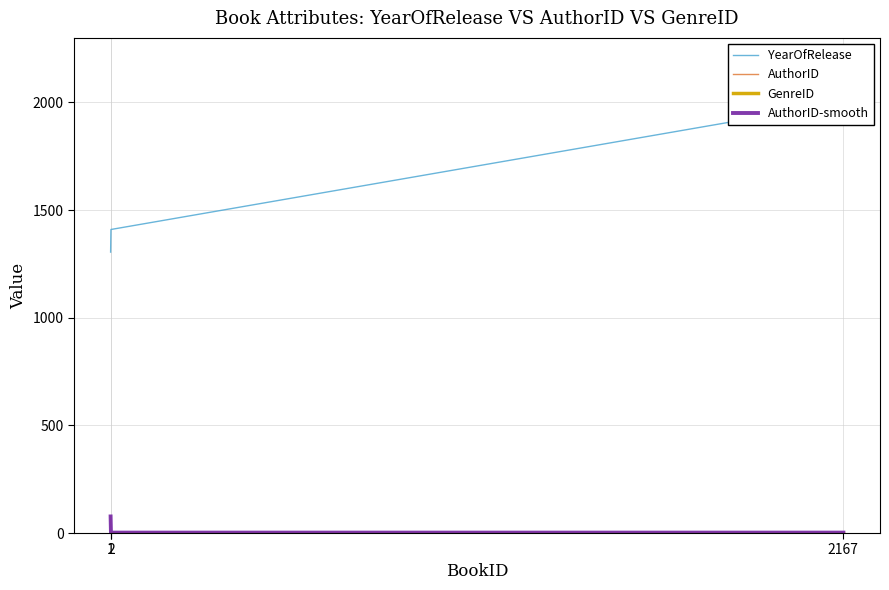

What is the minimum value shown in the chart?

1